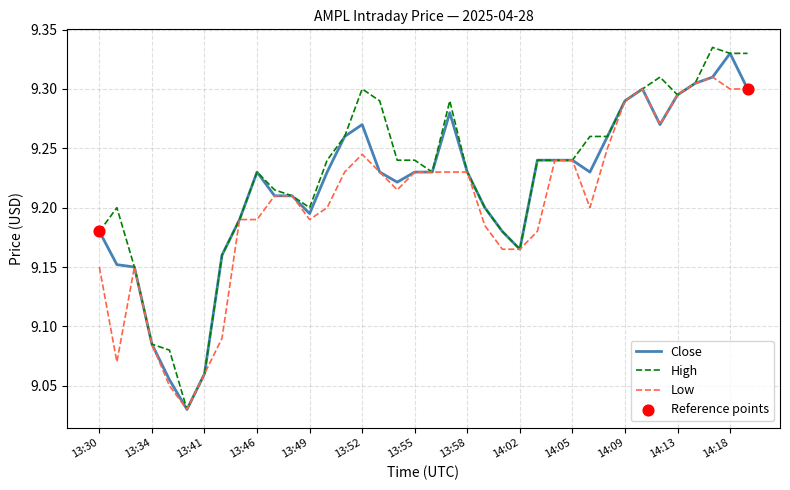

Which series has the largest total across all categories?

High